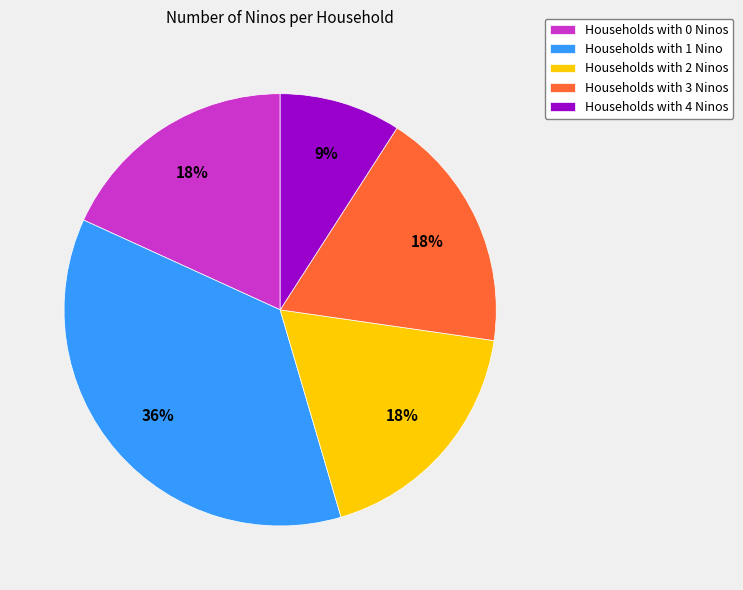

Is the sum of Households with 3 Ninos and Households with 2 Ninos greater than half?

No